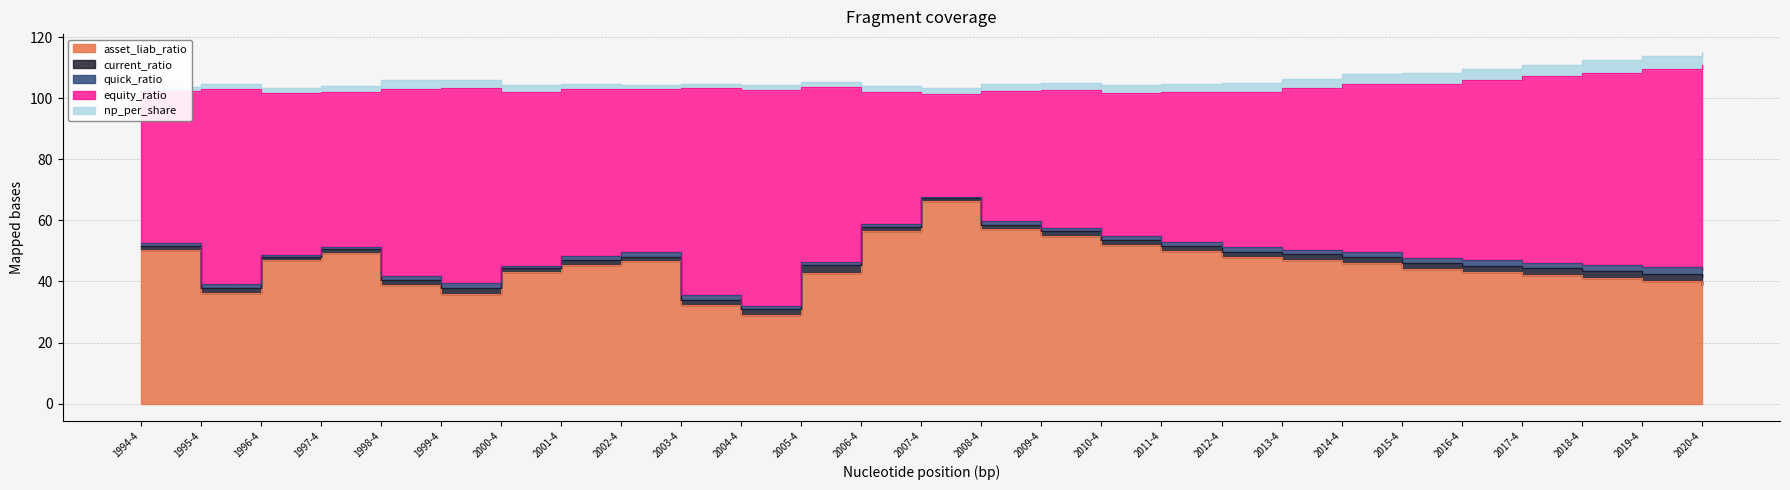

What is the value of the asset_liab_ratio point at the 17th from the left?

52.0